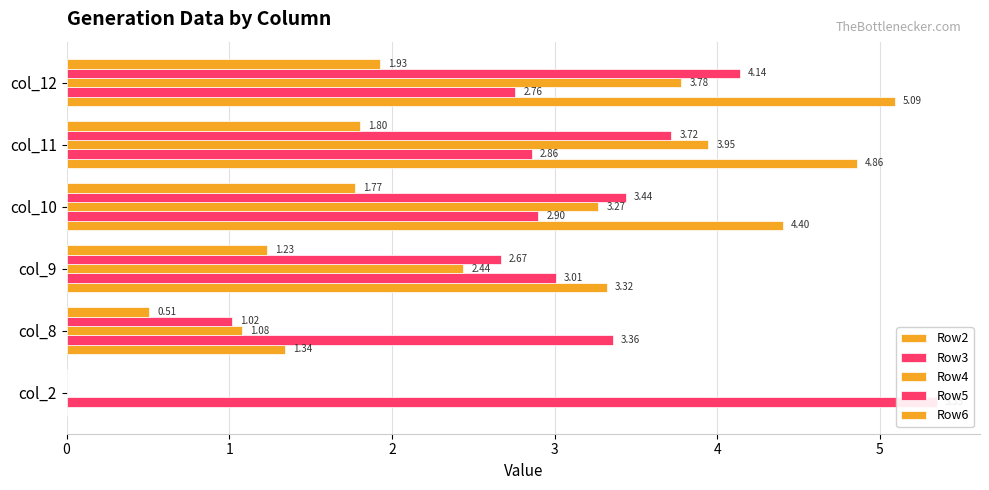

How many categories are shown in the chart?

6